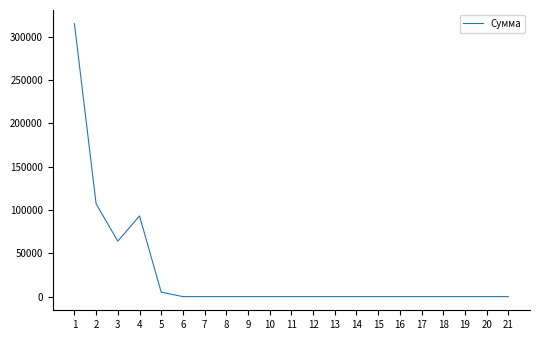

Does the chart display data point markers on the line(s)?

No